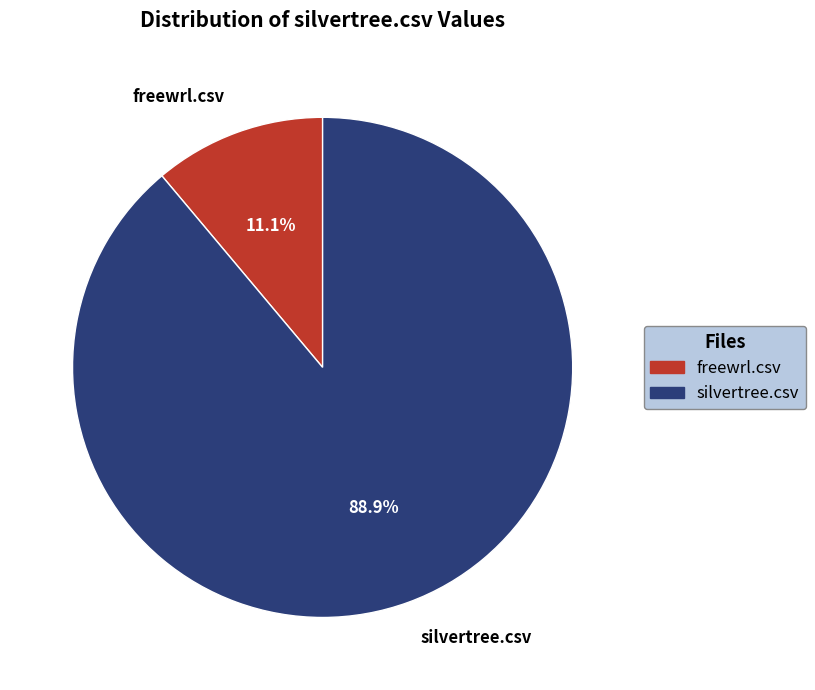

How many segments does this pie chart have?

2